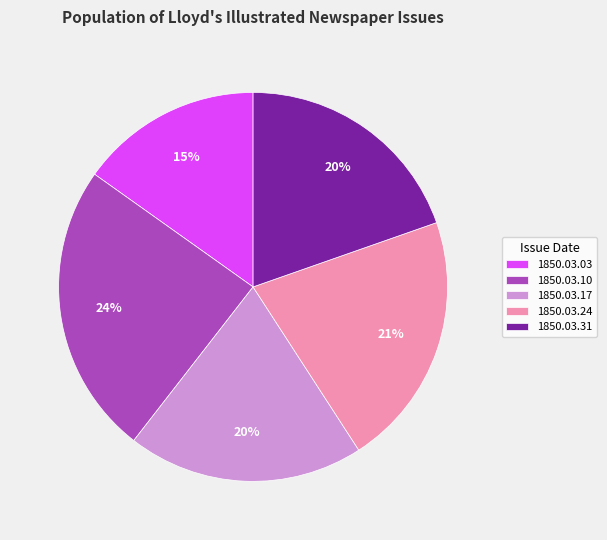

To the nearest percent, what is the average slice percentage?

20%